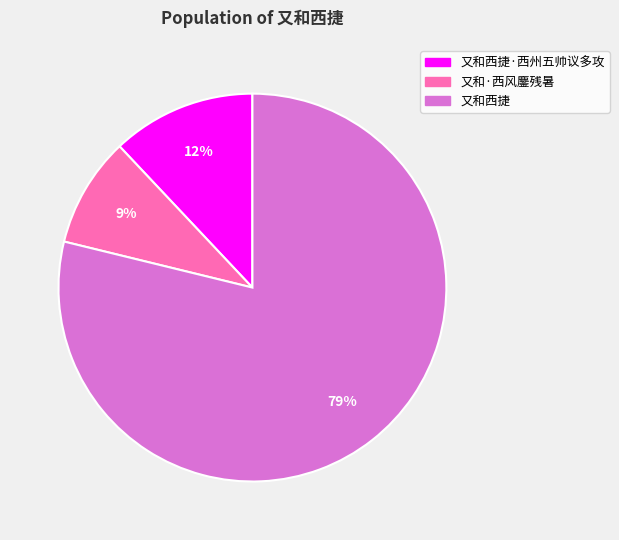

Combined, do 又和西捷 and 又和西捷·西州五帅议多攻 account for over 50%?

Yes